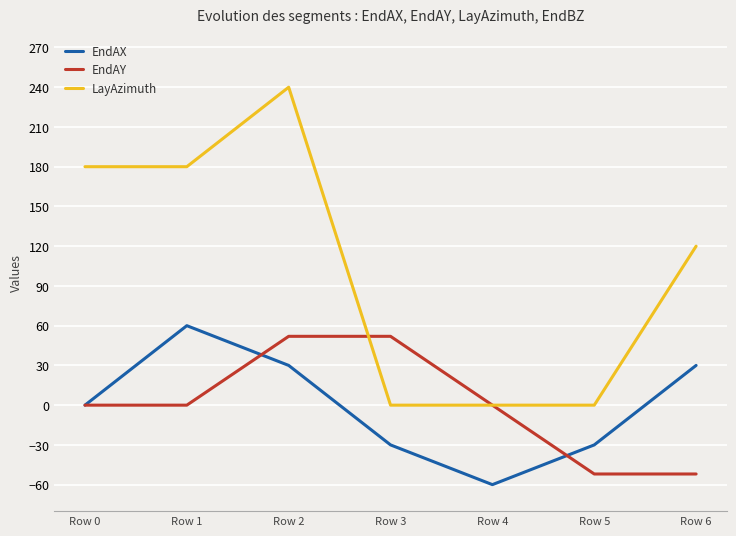

The value of EndAY at Row 5 is -52.0. True or false?

True